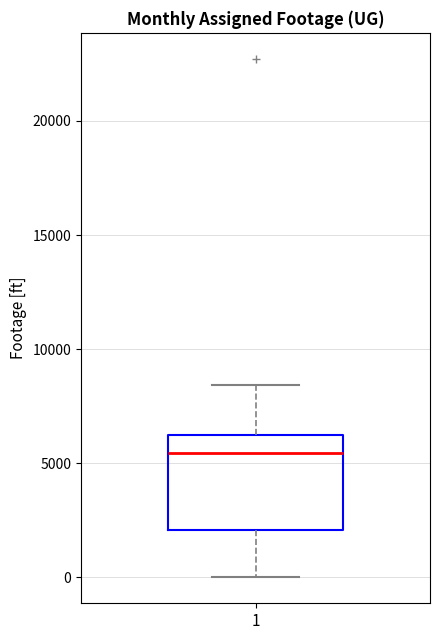

Transcribe this box plot: give where the median line is, the range the box spans, and where the two whiskers end, as read against the y-axis. The values are not printed on the chart, so give them approximately, as read against the axis.

median 5500, box 2000 to 6500, whiskers 0 to 8500